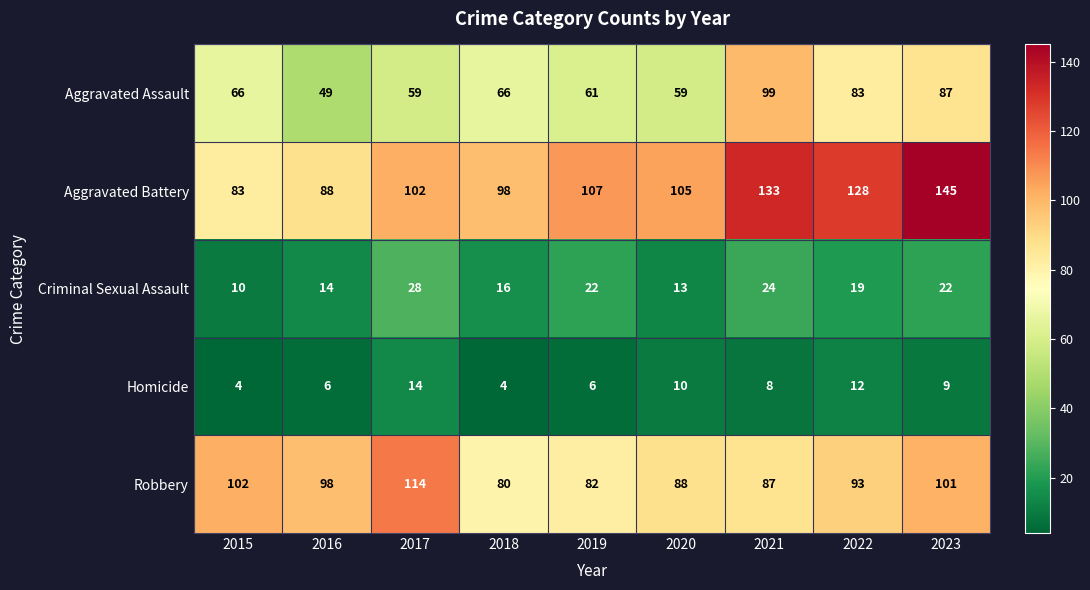

At which category is the sum across all series the highest?

2023